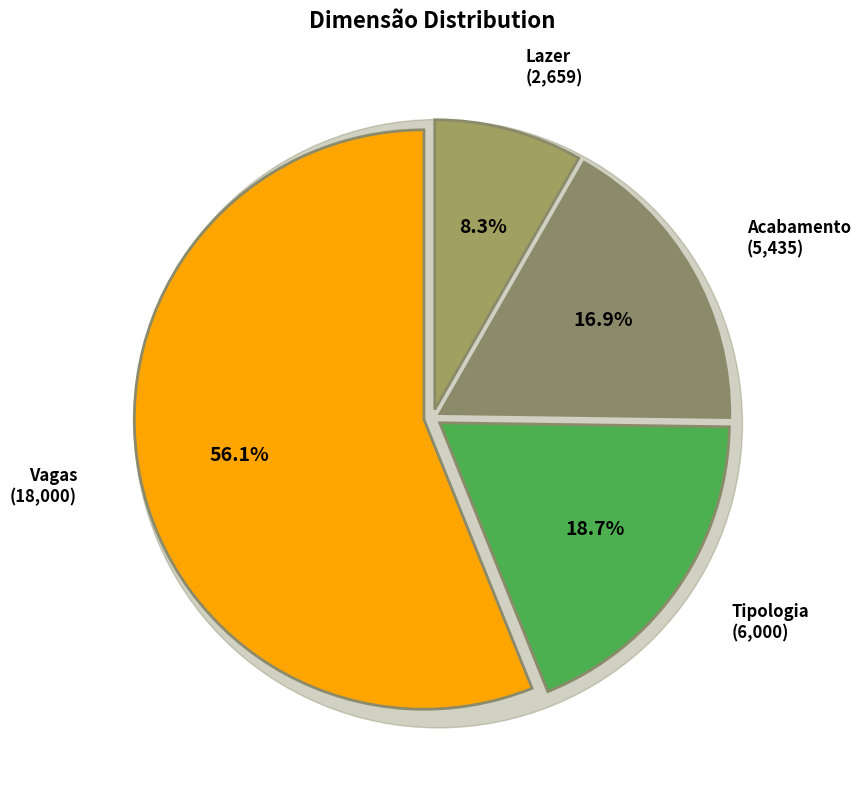

What is the majority slice?

Vagas